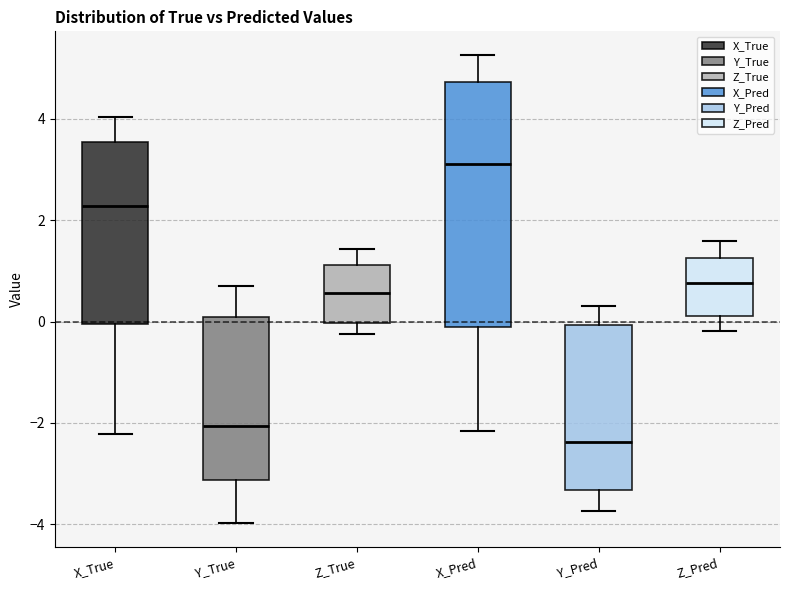

Reading left to right, read every box against the y-axis: the position of its median line, the range the box covers, and the ends of its whiskers. The values are not printed on the chart, so give them approximately, as read against the axis.

X_True: median 2.2, box 0.0 to 3.6, whiskers -2.2 to 4.0
Y_True: median -2.0, box -3.2 to 0.0, whiskers -4.0 to 0.8
Z_True: median 0.6, box 0.0 to 1.2, whiskers -0.2 to 1.4
X_Pred: median 3.2, box -0.2 to 4.8, whiskers -2.2 to 5.2
Y_Pred: median -2.4, box -3.4 to 0.0, whiskers -3.8 to 0.4
Z_Pred: median 0.8, box 0.2 to 1.2, whiskers -0.2 to 1.6